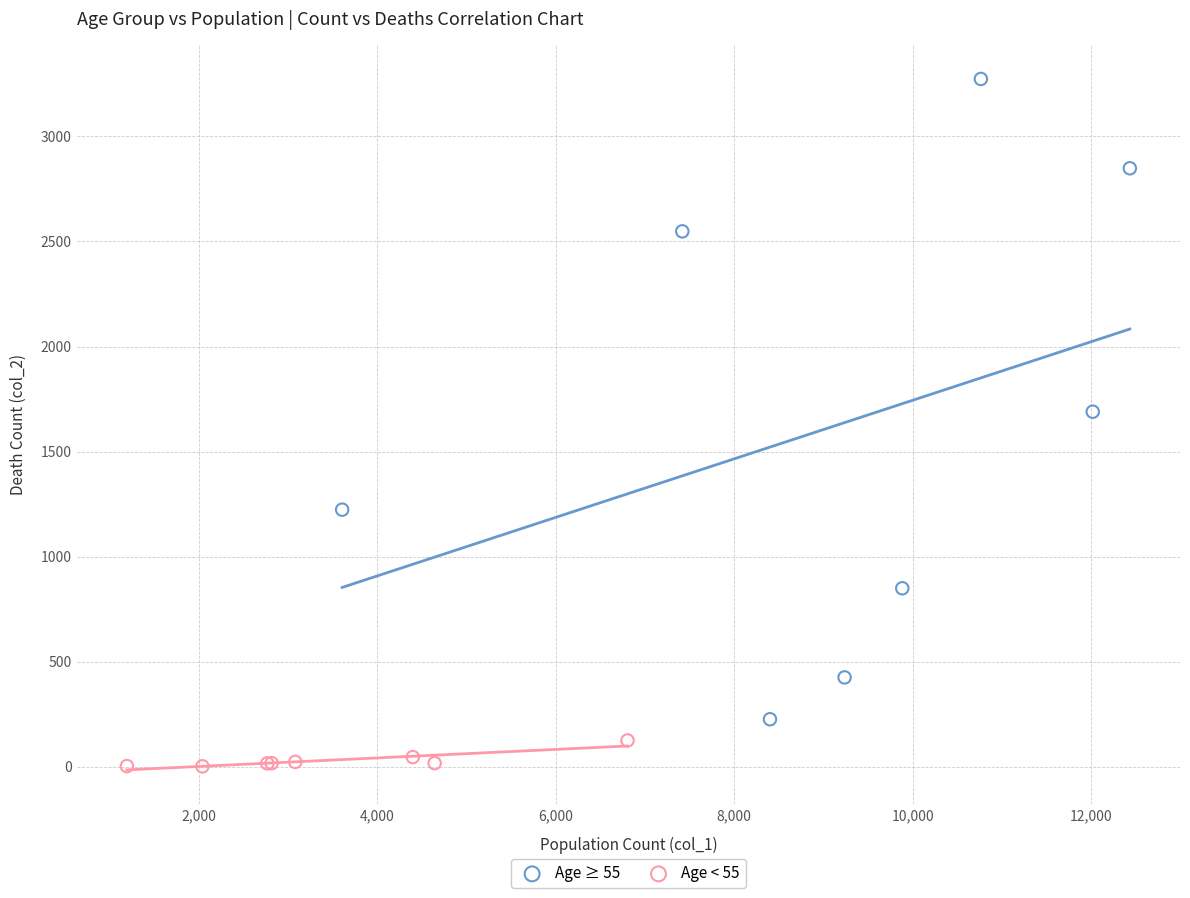

Which series has the largest Y range (max minus min)?

Age ≥ 55